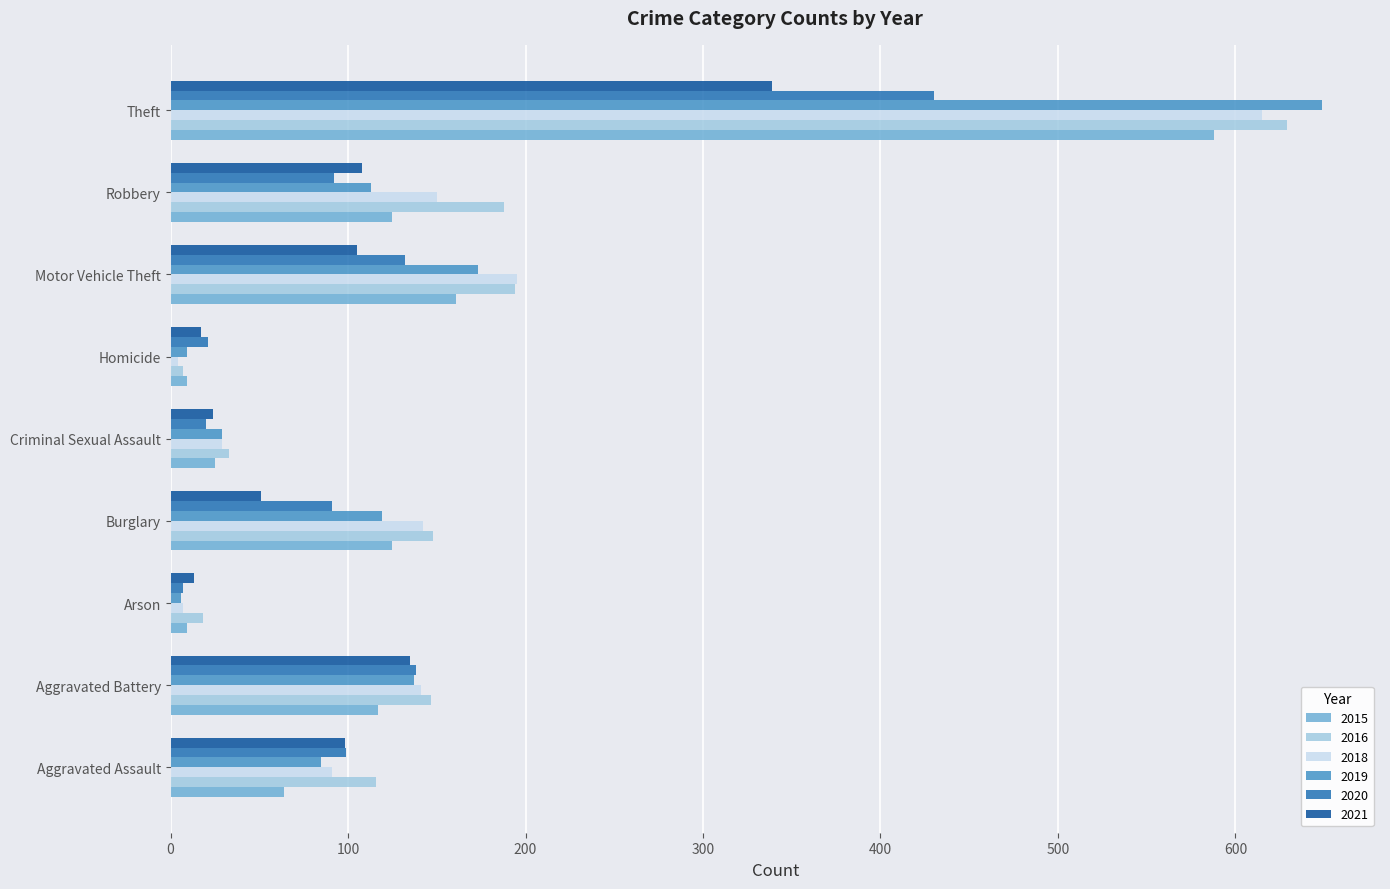

What is the difference between the highest and lowest values at Theft?

310